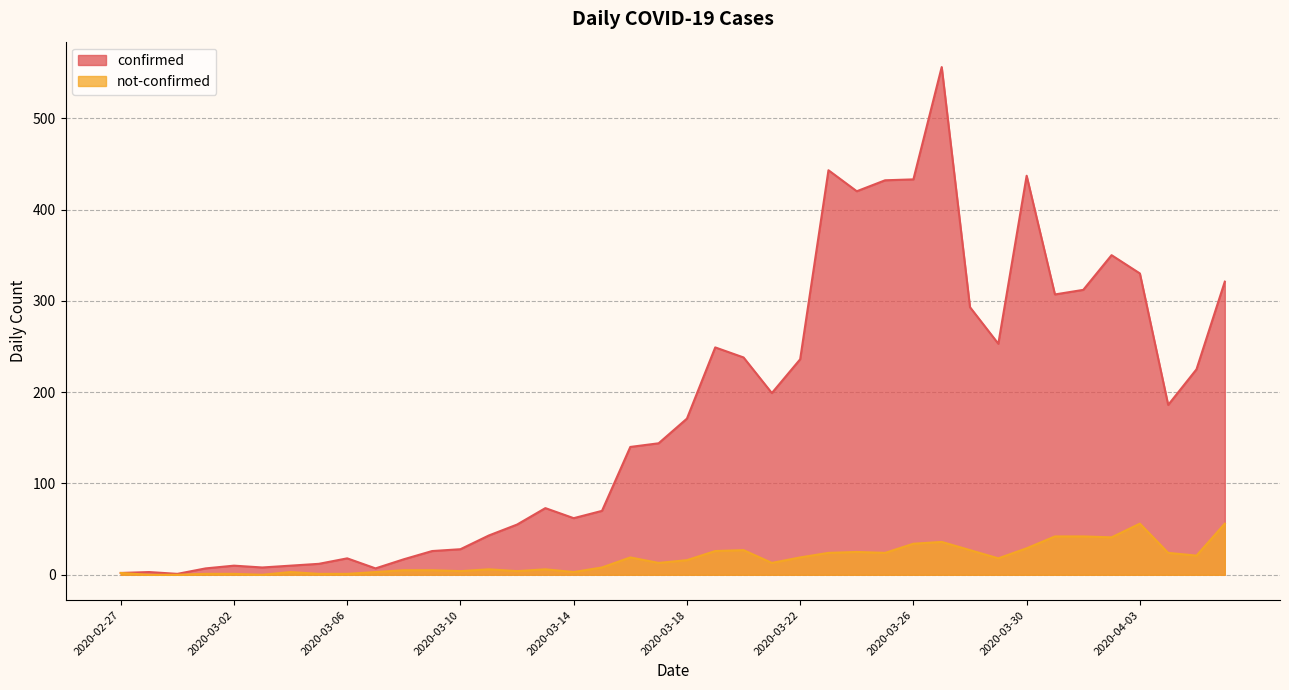

At how many categories does at least one series exceed 110?

22